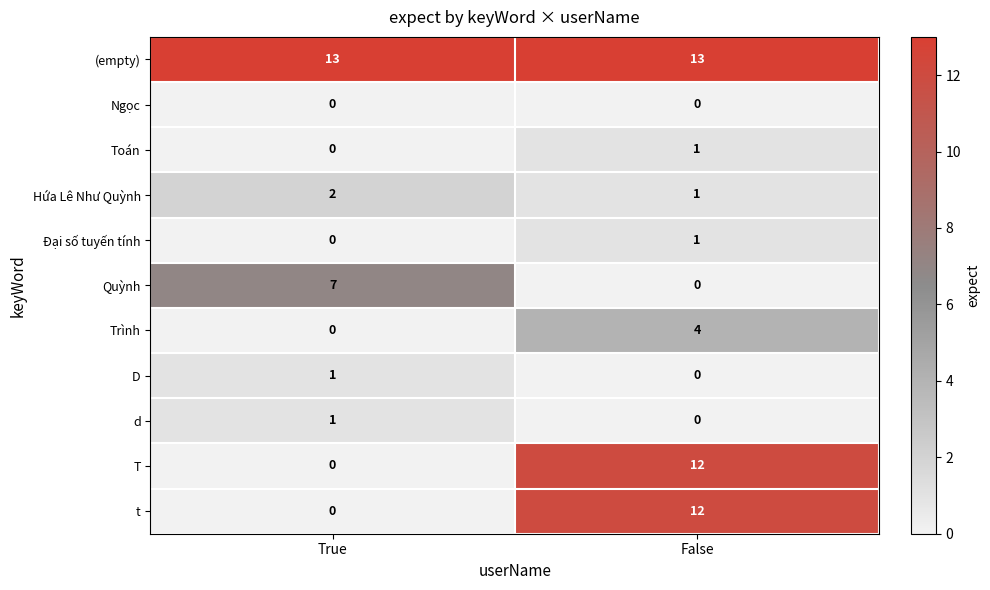

The value of Quỳnh at True is 11. True or false?

False